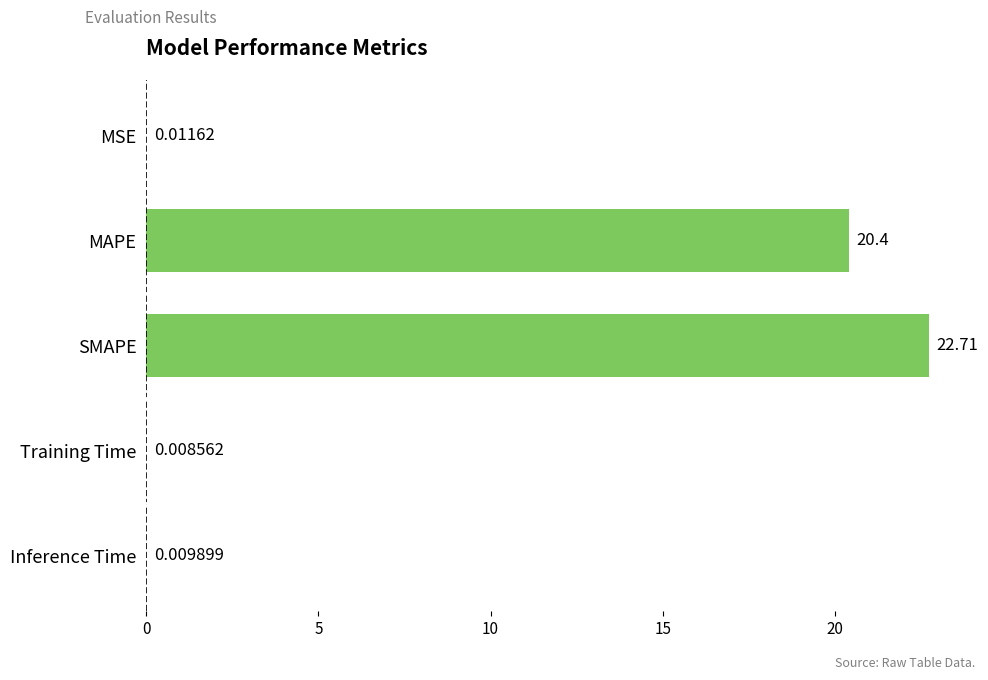

Which label corresponds to the largest value in the chart?

SMAPE